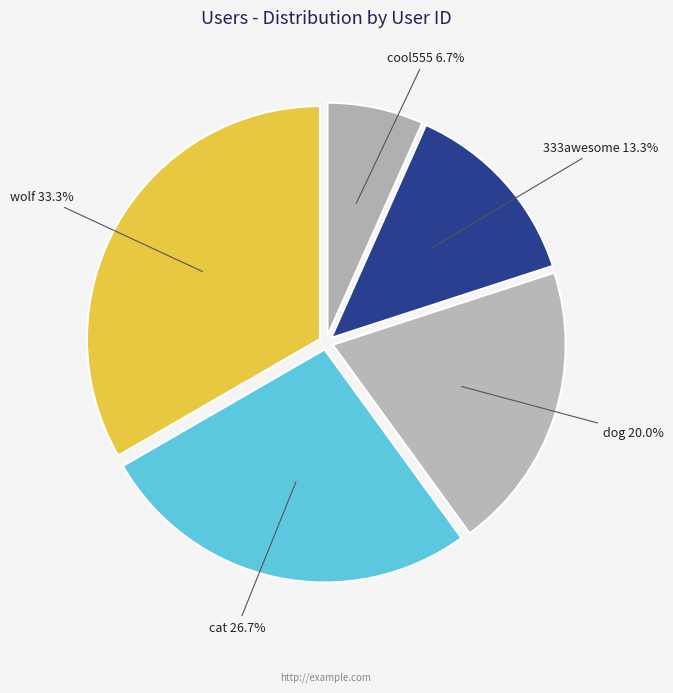

What is the largest slice in the pie chart?

wolf